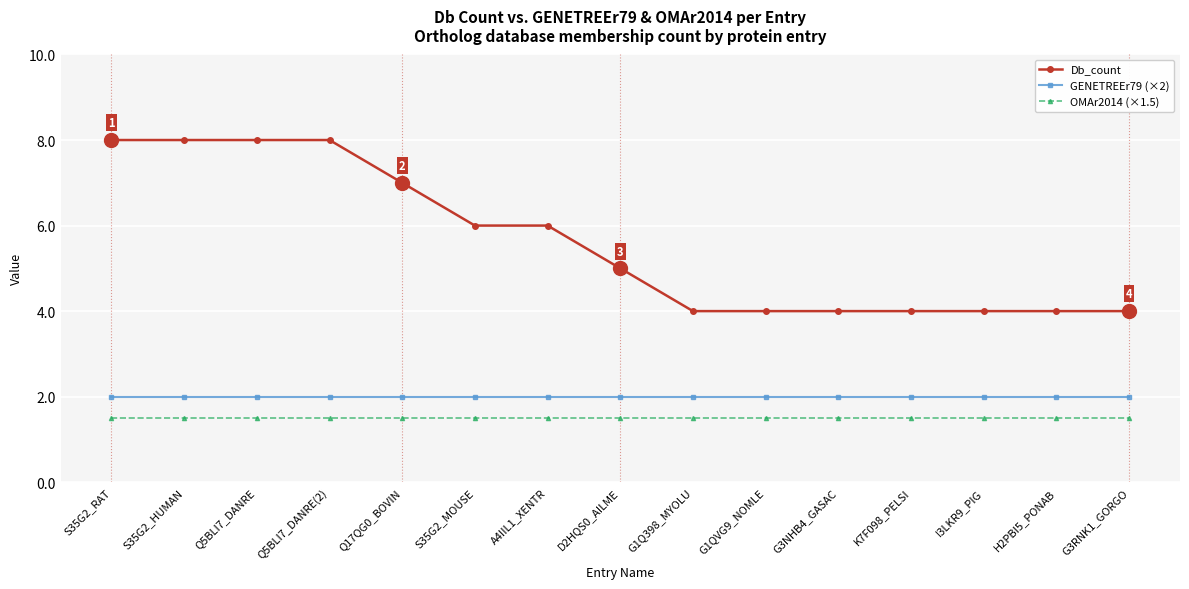

What are all the series names shown in the legend?

Db_count, GENETREEr79 (×2), OMAr2014 (×1.5)